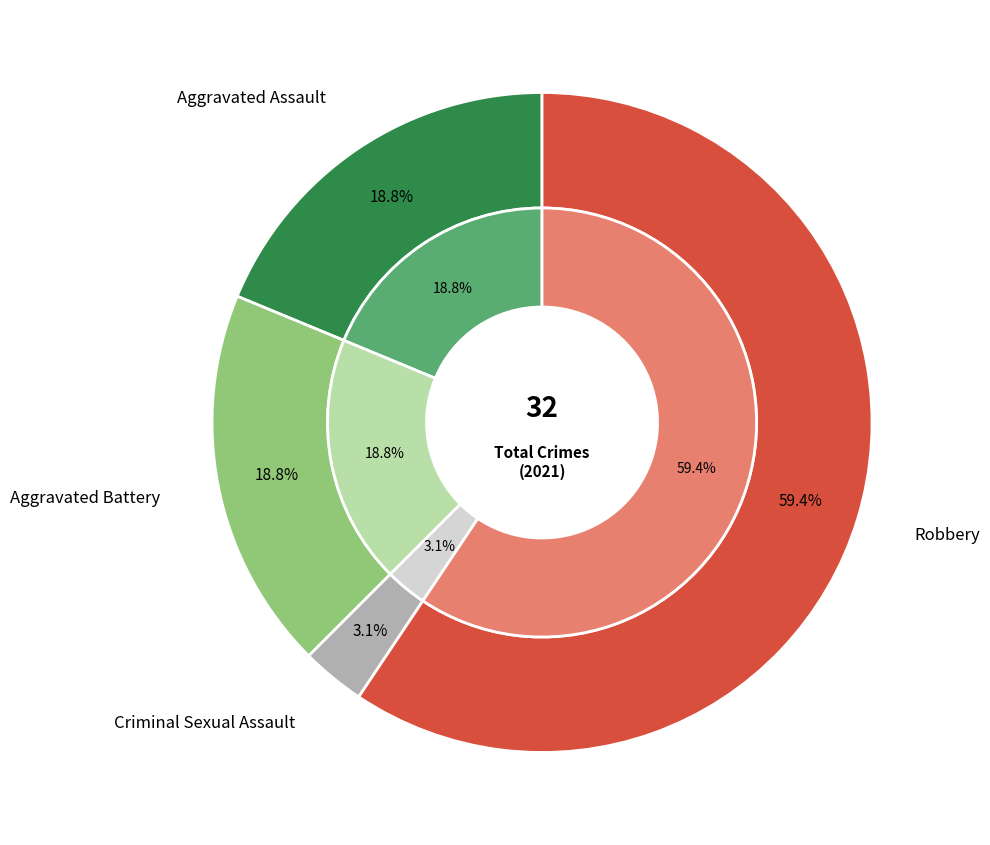

What is the largest slice in the pie chart?

Robbery